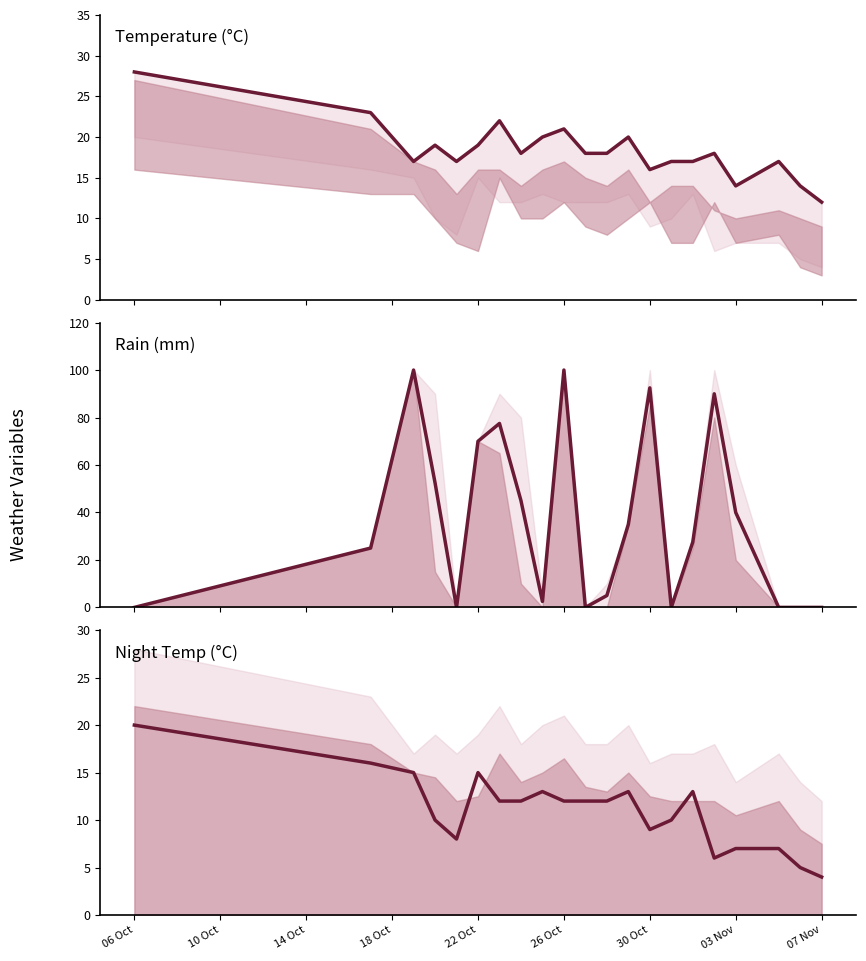

How many interior local peaks does the temp_24 series have?

4